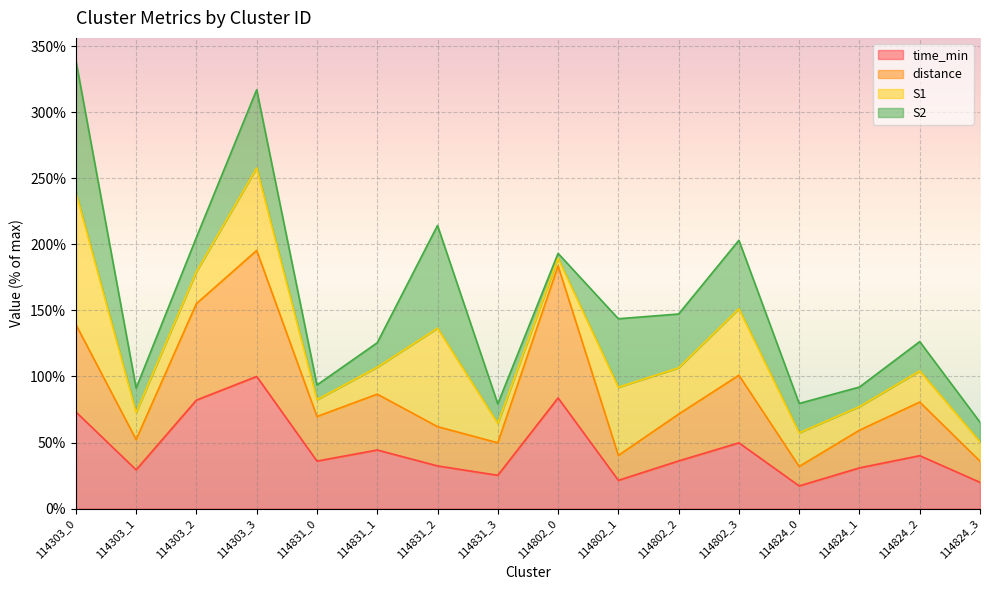

What is the total value across all series at 114824_1?

92.0